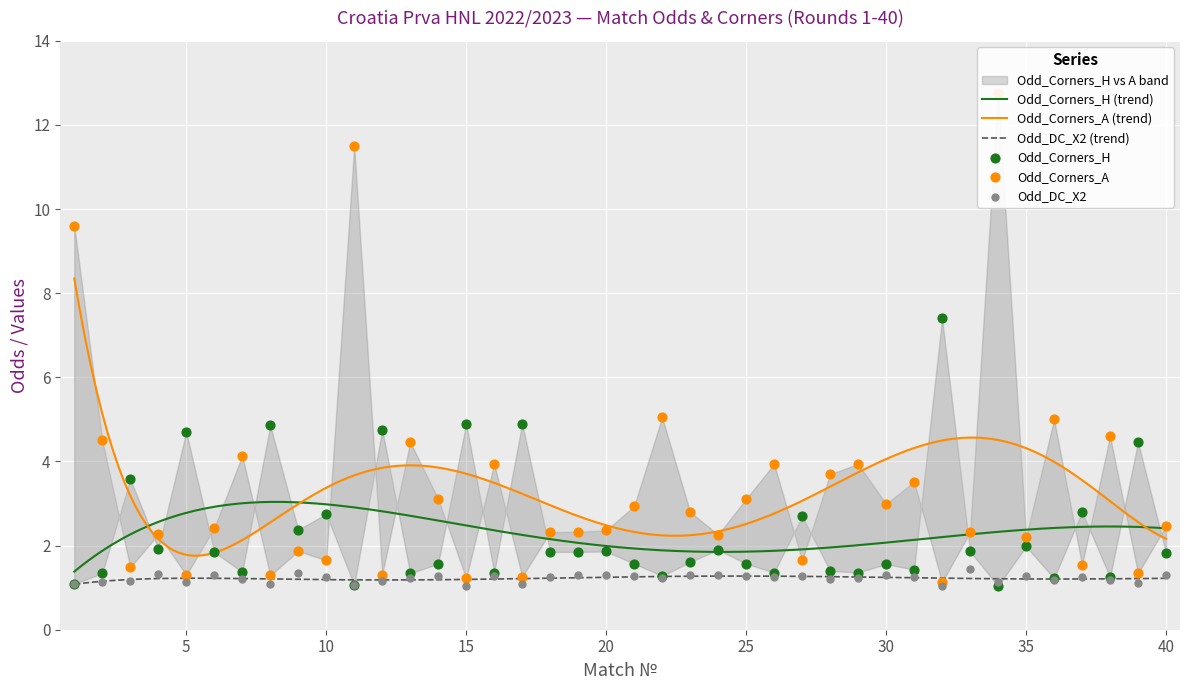

Which series reaches the maximum Y coordinate?

Odd_Corners_A